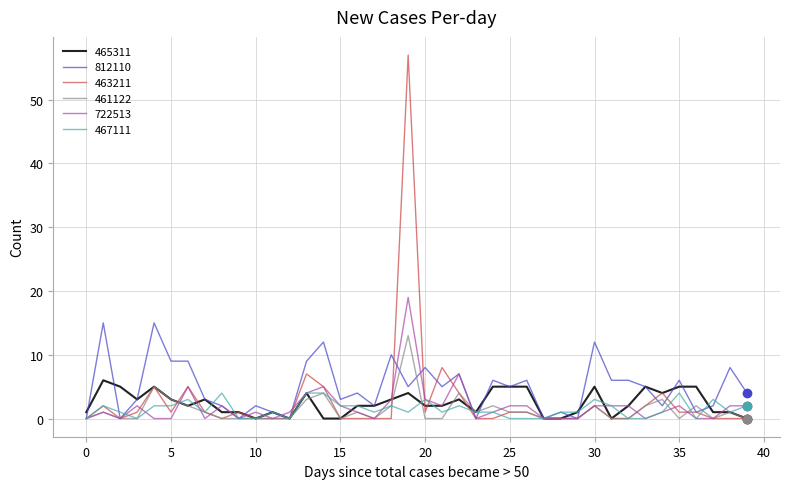

What is the average value of the 812110 series?

5